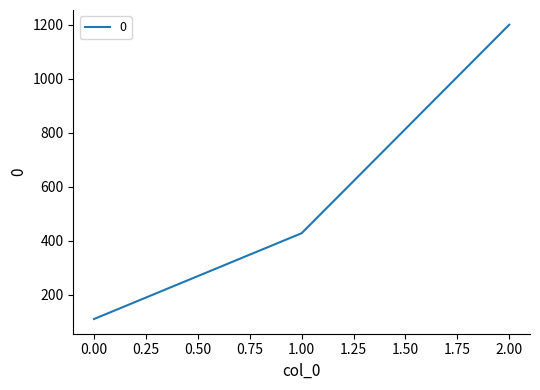

What value does the data have at 0.00?

111.1